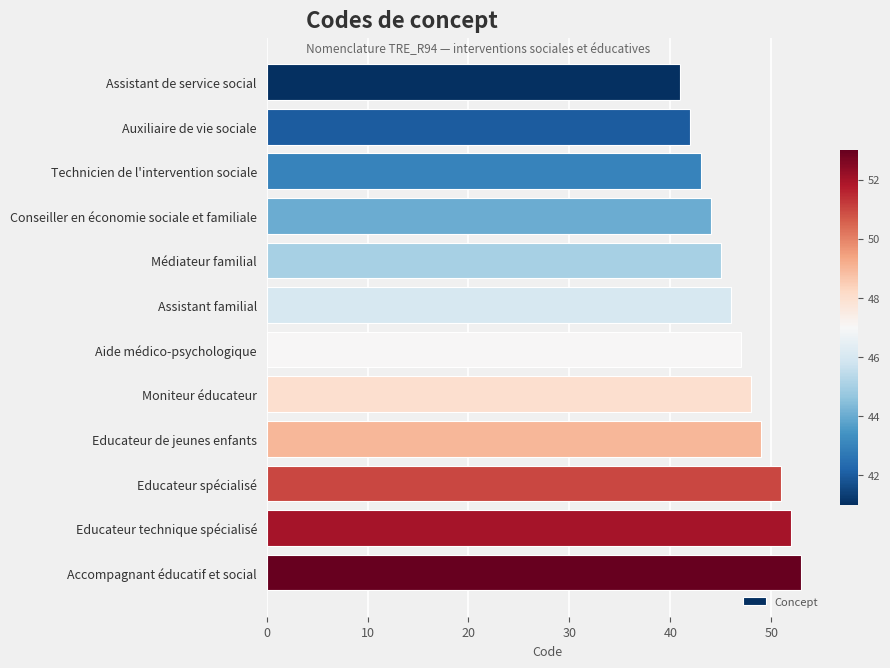

Reading top to bottom, extract all data points from this chart.

Assistant de service social=41	Auxiliaire de vie sociale=42	Technicien de l'intervention sociale=43	Conseiller en économie sociale et familiale=44	Médiateur familial=45	Assistant familial=46	Aide médico-psychologique=47	Moniteur éducateur=48	Educateur de jeunes enfants=49	Educateur spécialisé=51	Educateur technique spécialisé=52	Accompagnant éducatif et social=53